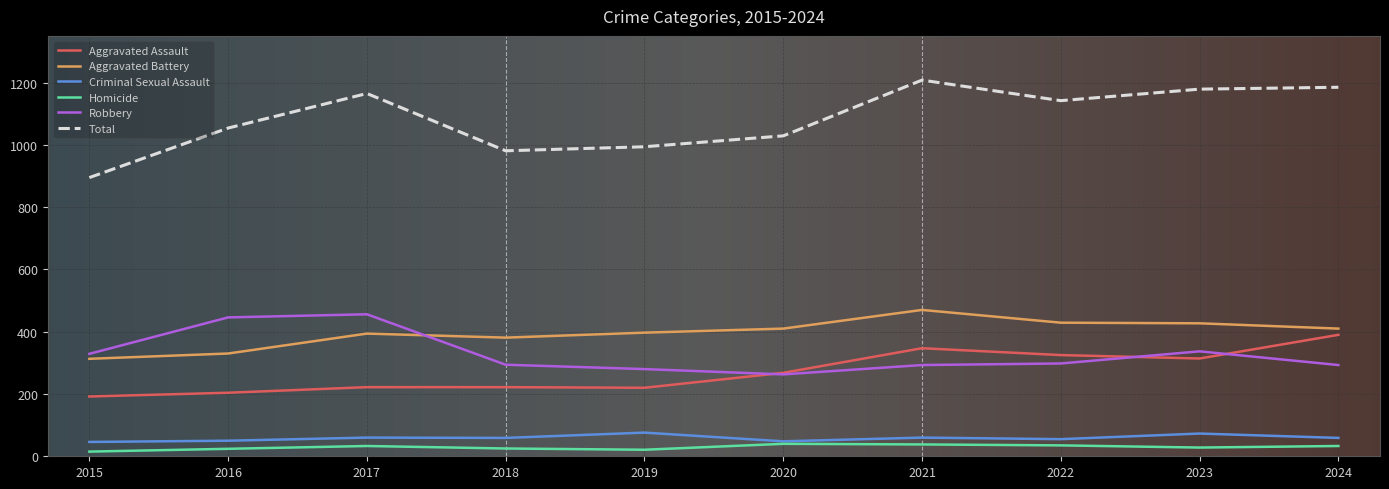

At which label does Aggravated Assault reach its minimum?

2015